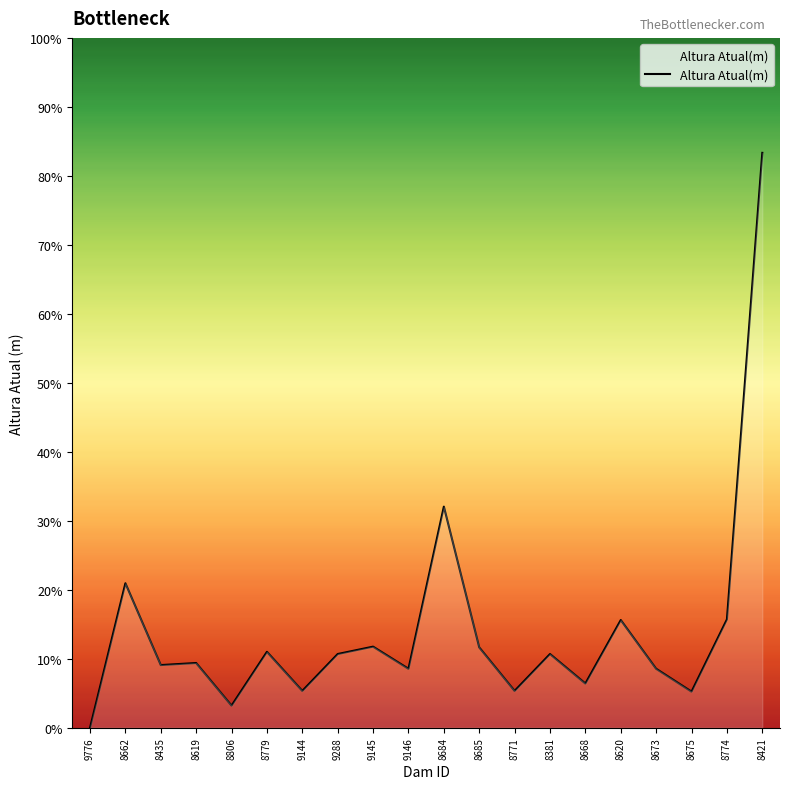

Is this an area chart (filled region under the line)?

Yes